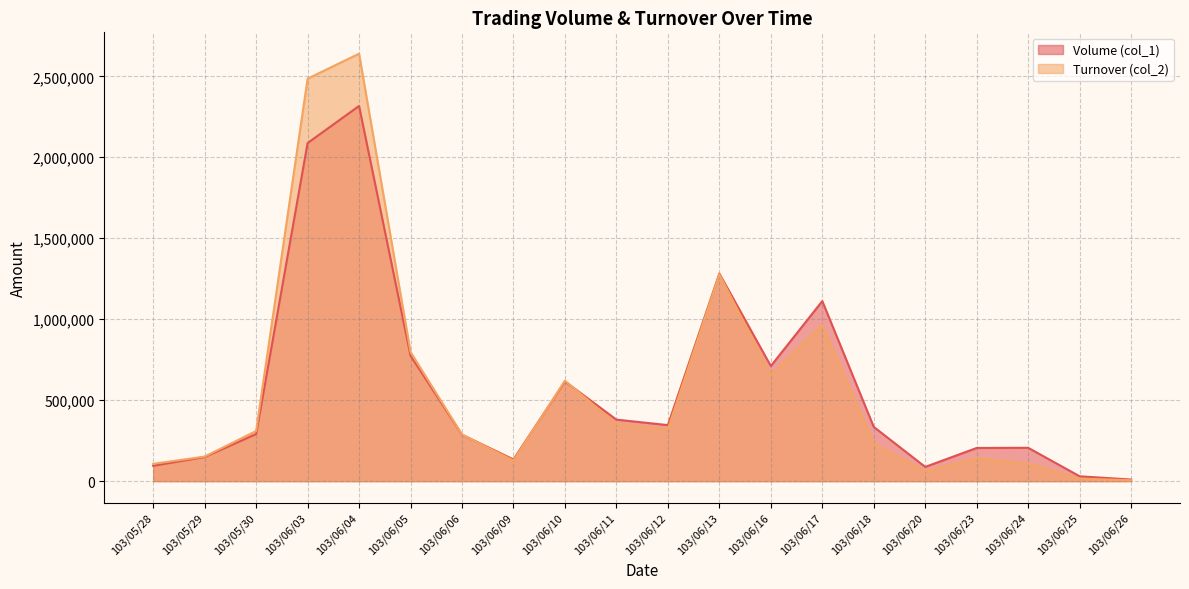

What is the total value across all series at 103/06/04?

4956630